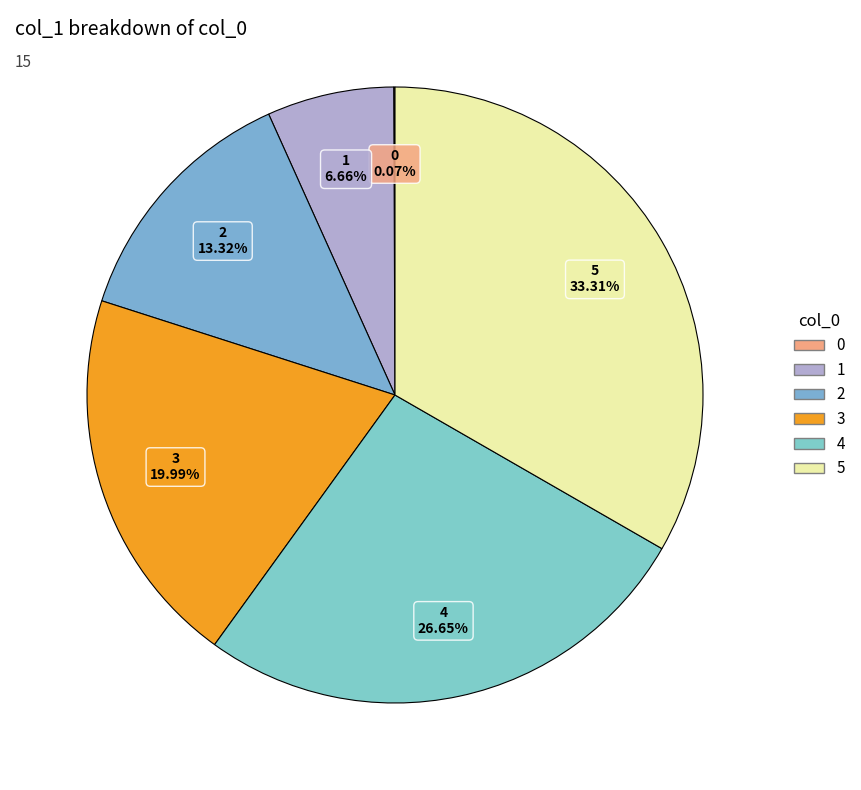

Between 3 and 5, which is larger?

5